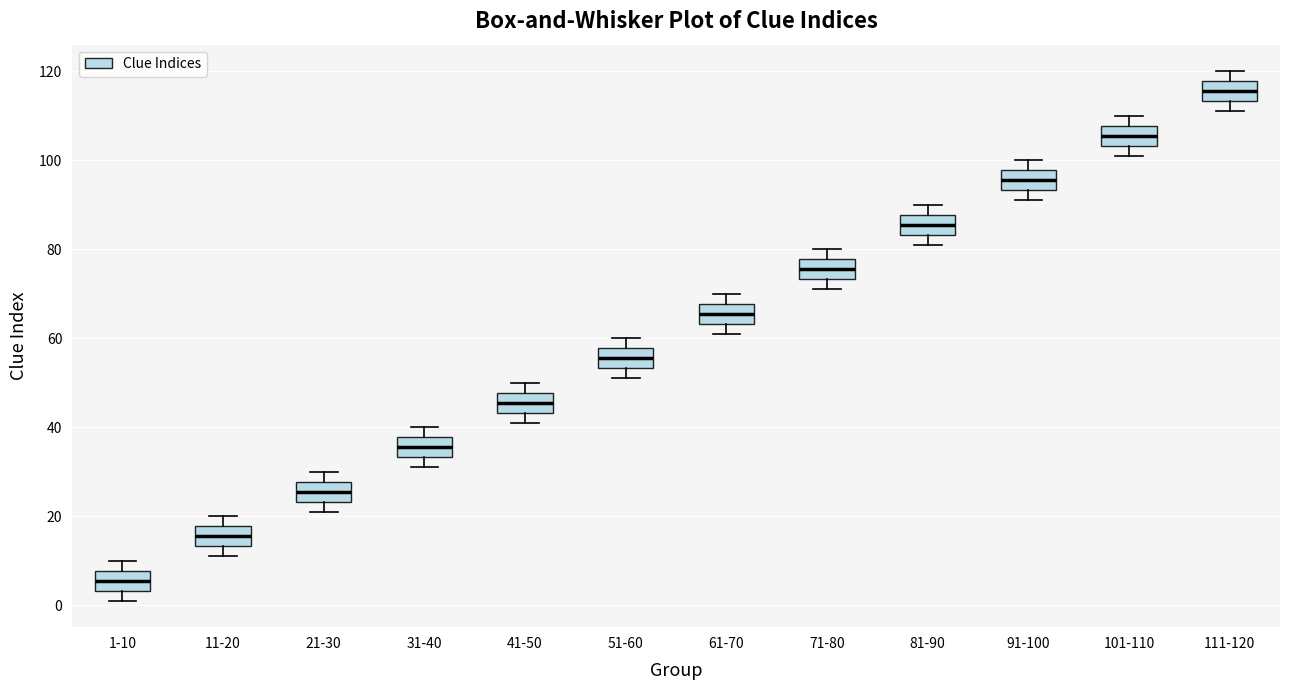

Reading left to right, transcribe this box plot: for each box, give where its median line is, the range the box spans, and where its two whiskers end, as read against the y-axis. The values are not printed on the chart, so give them approximately, as read against the axis.

1-10: median 6, box 4 to 8, whiskers 2 to 10
11-20: median 16, box 14 to 18, whiskers 12 to 20
21-30: median 26, box 24 to 28, whiskers 22 to 30
31-40: median 36, box 34 to 38, whiskers 32 to 40
41-50: median 46, box 44 to 48, whiskers 42 to 50
51-60: median 56, box 54 to 58, whiskers 52 to 60
61-70: median 66, box 64 to 68, whiskers 62 to 70
71-80: median 76, box 74 to 78, whiskers 72 to 80
81-90: median 86, box 84 to 88, whiskers 82 to 90
91-100: median 96, box 94 to 98, whiskers 92 to 100
101-110: median 106, box 104 to 108, whiskers 102 to 110
111-120: median 116, box 114 to 118, whiskers 112 to 120